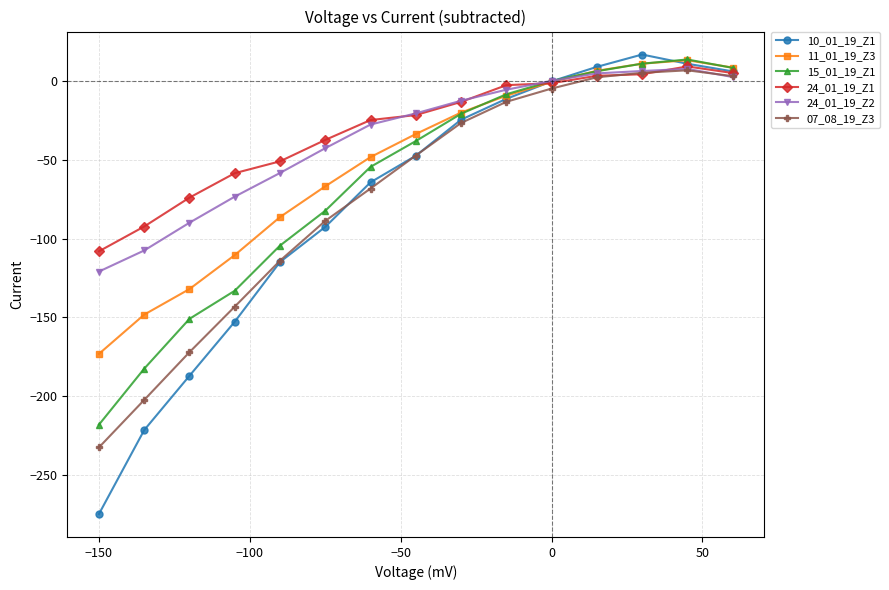

What is the difference between the maximum and minimum values in the 24_01_19_Z1 series?

117.4